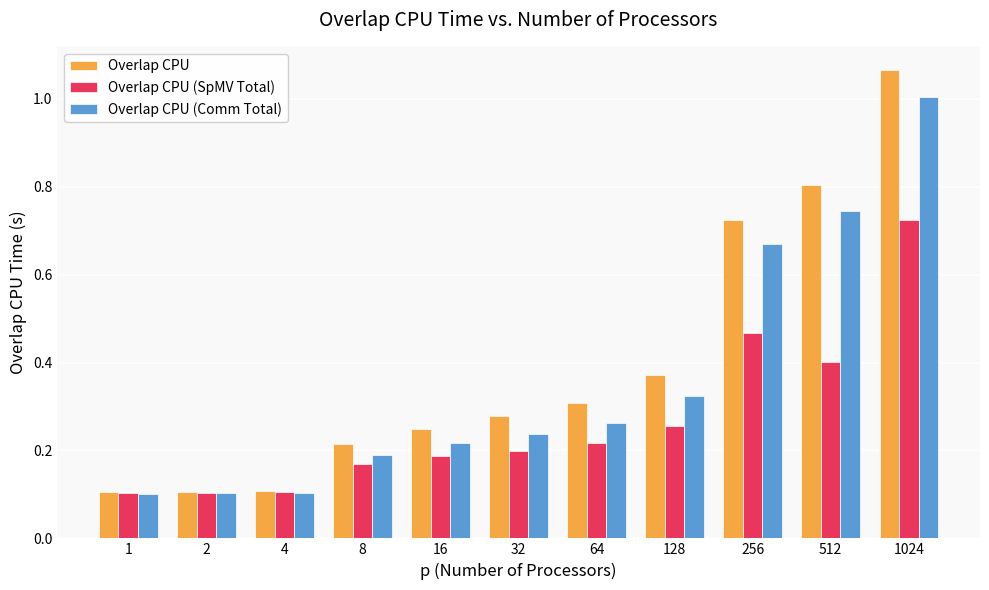

Which label corresponds to the largest value in the chart?

1024